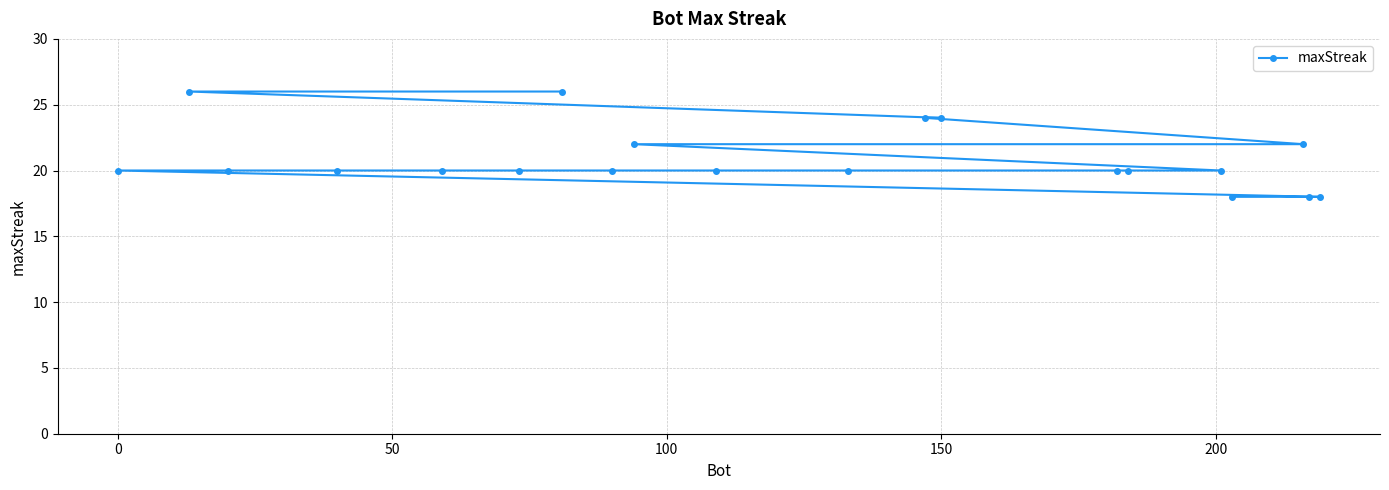

Is this an area chart (filled region under the line)?

No